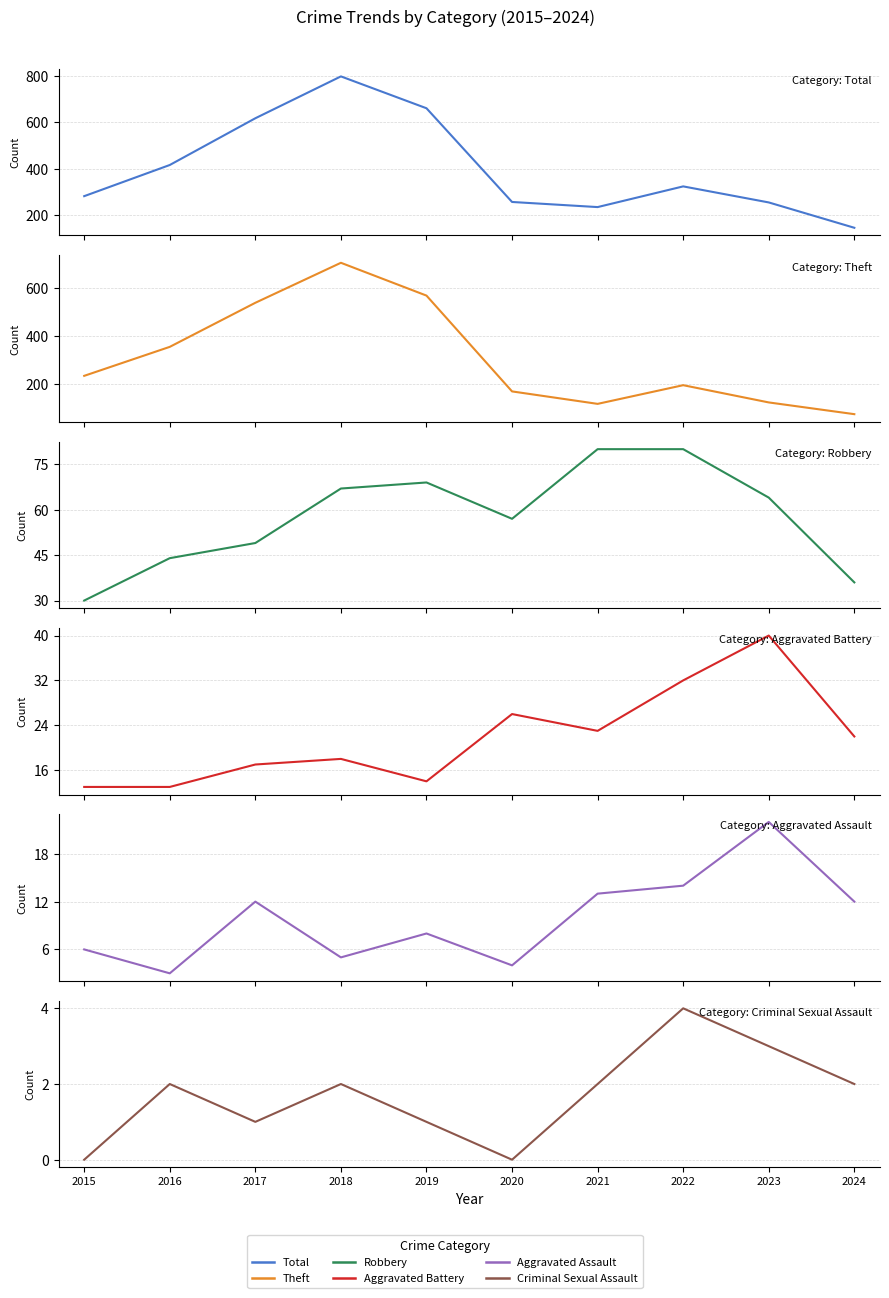

At how many categories does at least one series exceed 792?

1